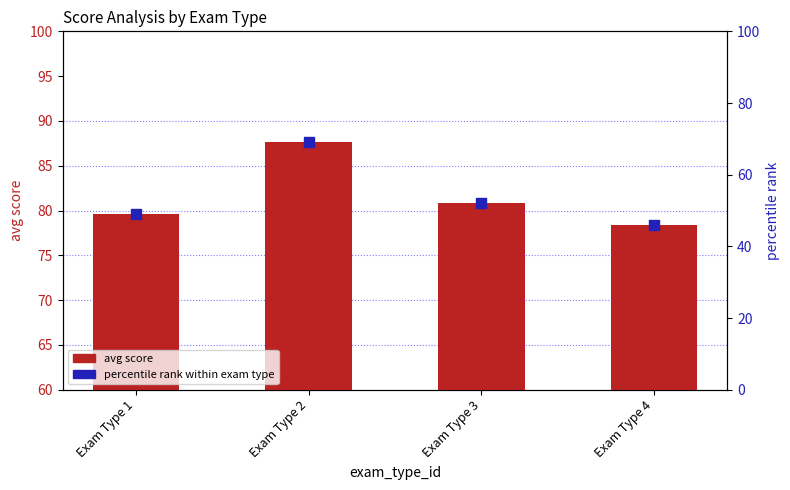

At how many categories does at least one series exceed 83?

1